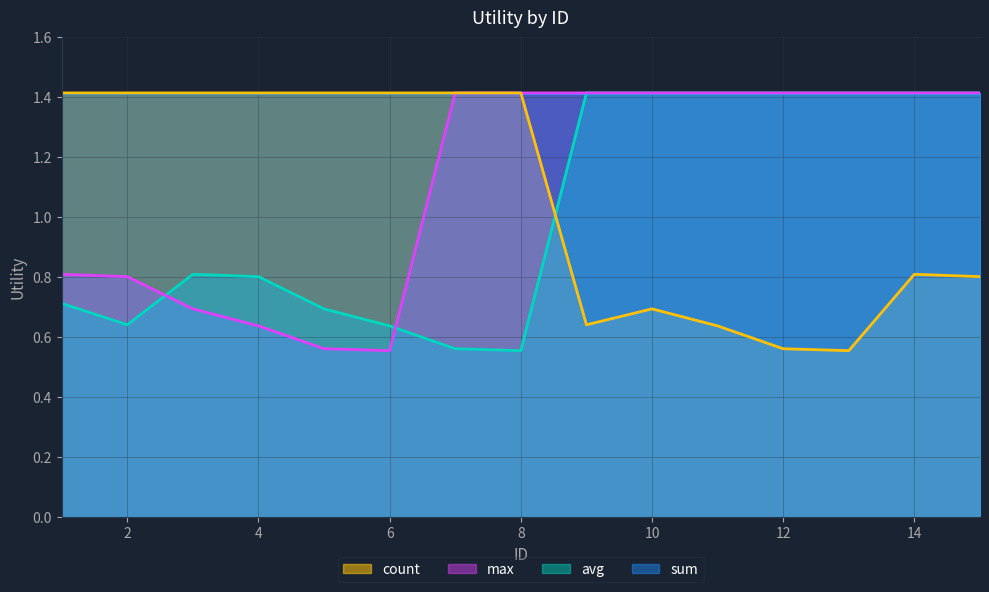

What is the sum of the count values at 13 and 10?

1.2